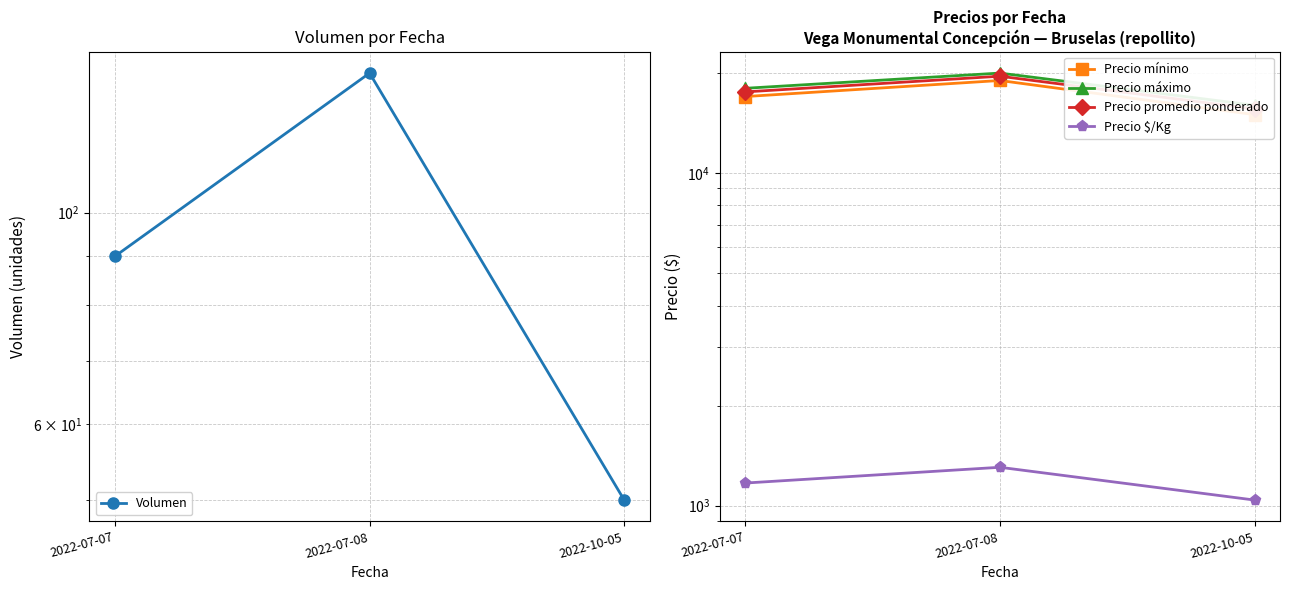

Reading left to right, what are all the values shown in this chart?

Volumen: 90	140	50
Precio mínimo: 17000	19000	15000
Precio máximo: 18000	20000	16000
Precio promedio ponderado: 17556	19571	15600
Precio $/Kg: 1170	1305	1040